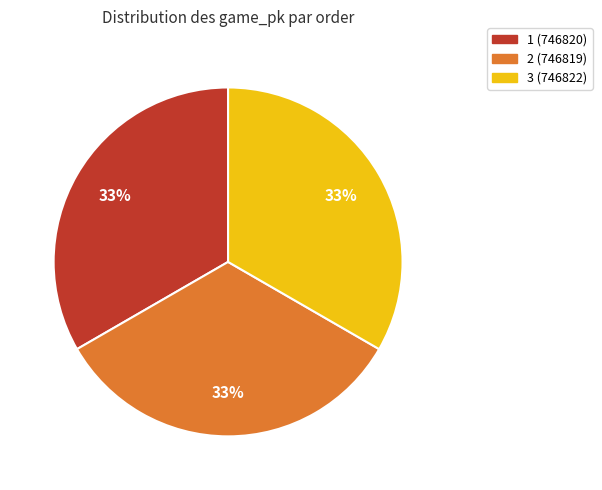

To the nearest percent, what portion does 3 represent?

33%